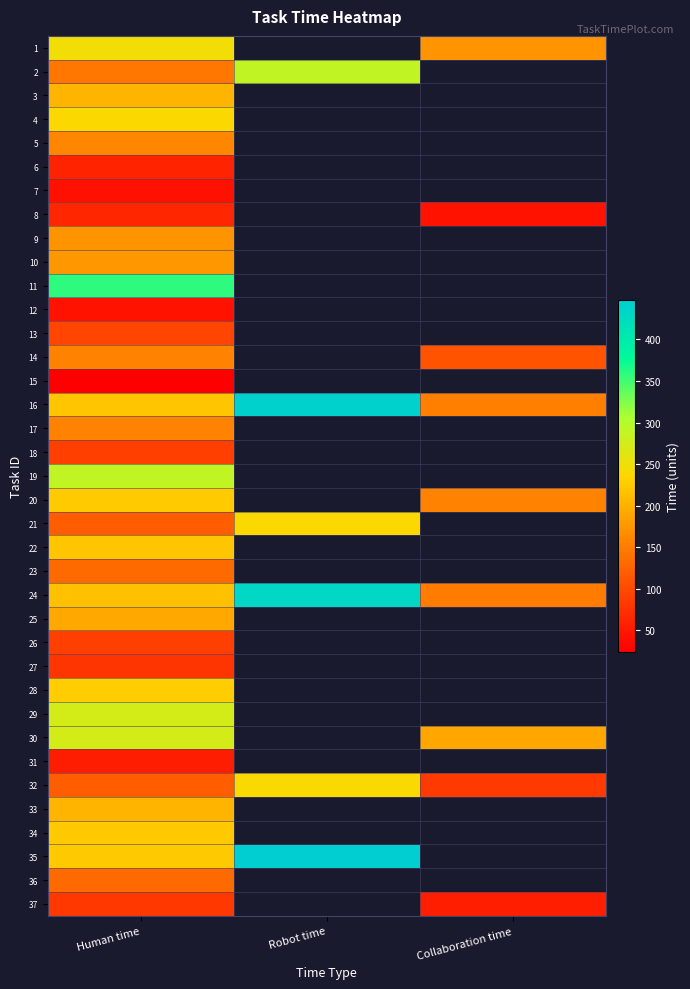

At how many categories does at least one series exceed 395?

1